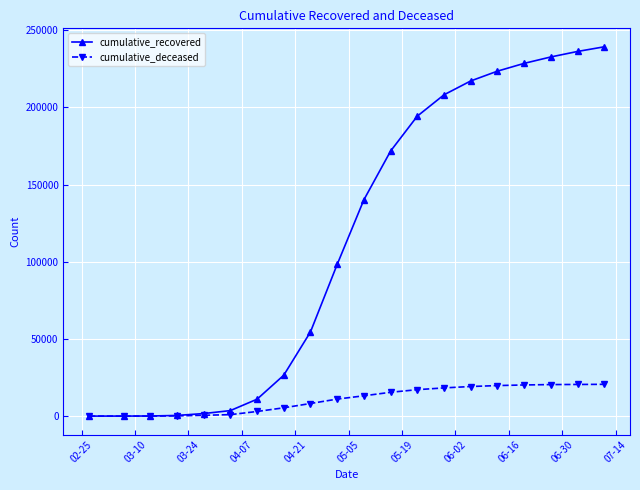

What is the highest value of the cumulative_deceased series?

20596